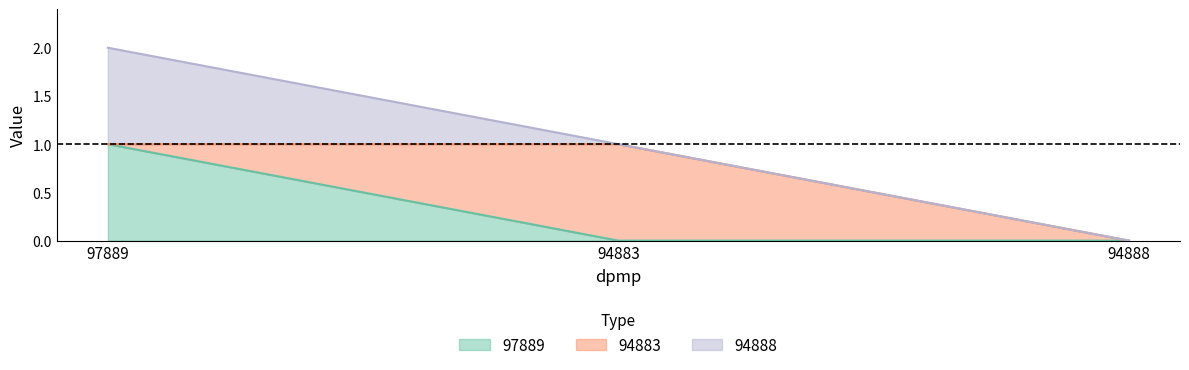

Is it true that 97889 equals 0 at 94883?

False